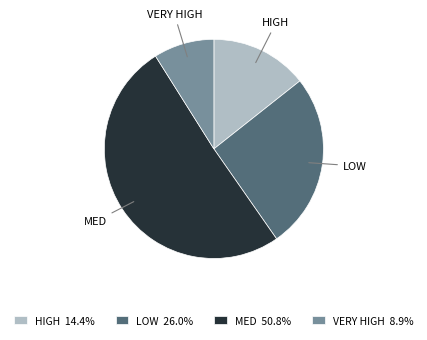

Does MED represent more than half of the total?

Yes